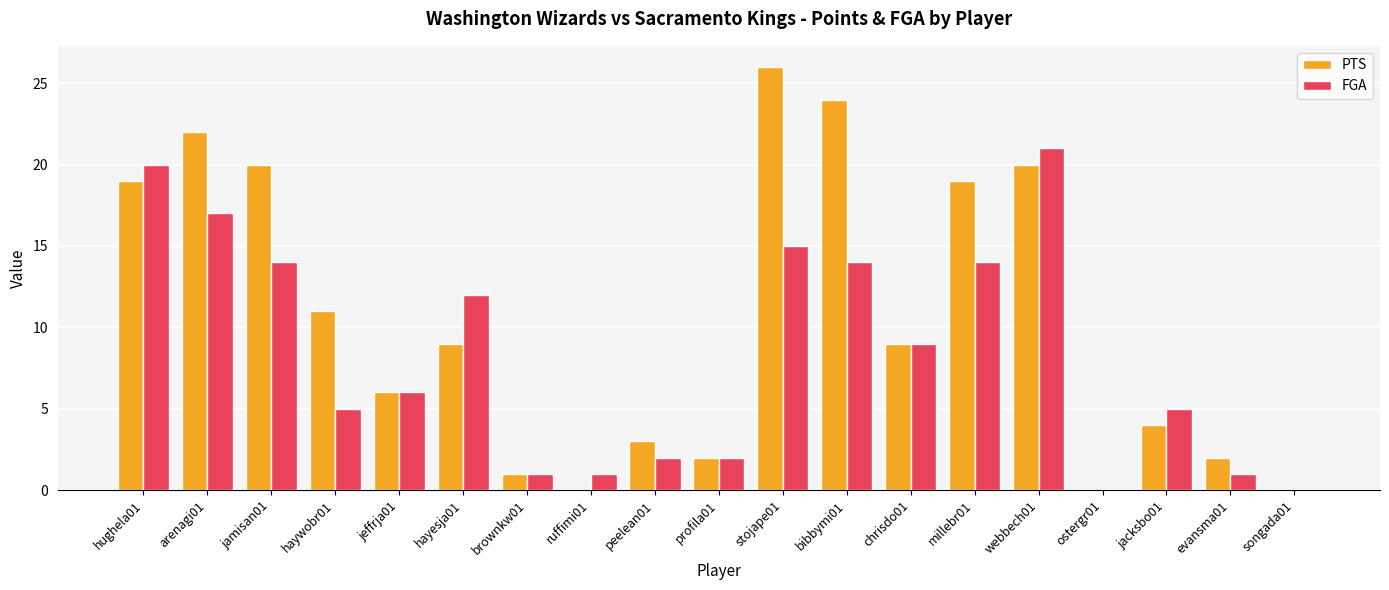

The value of PTS at evansma01 is 1. True or false?

False